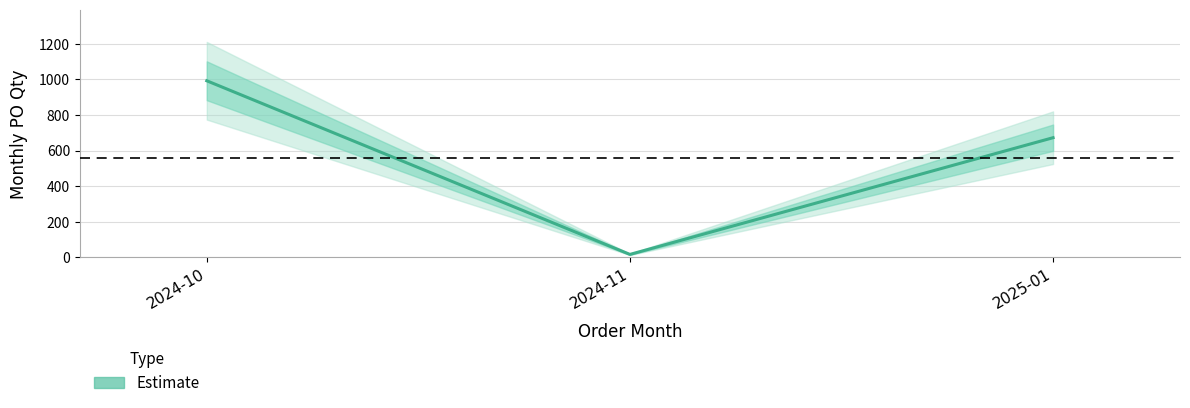

What is the sum of the values at 2025-01 and 2024-11?

688